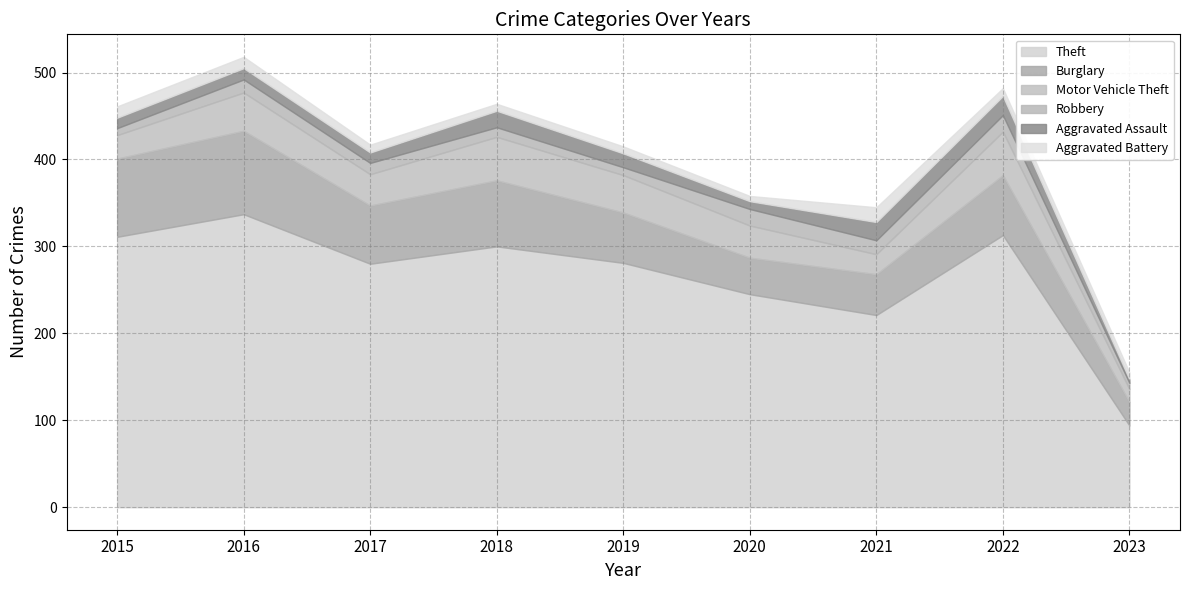

How many distinct data groups are displayed?

6